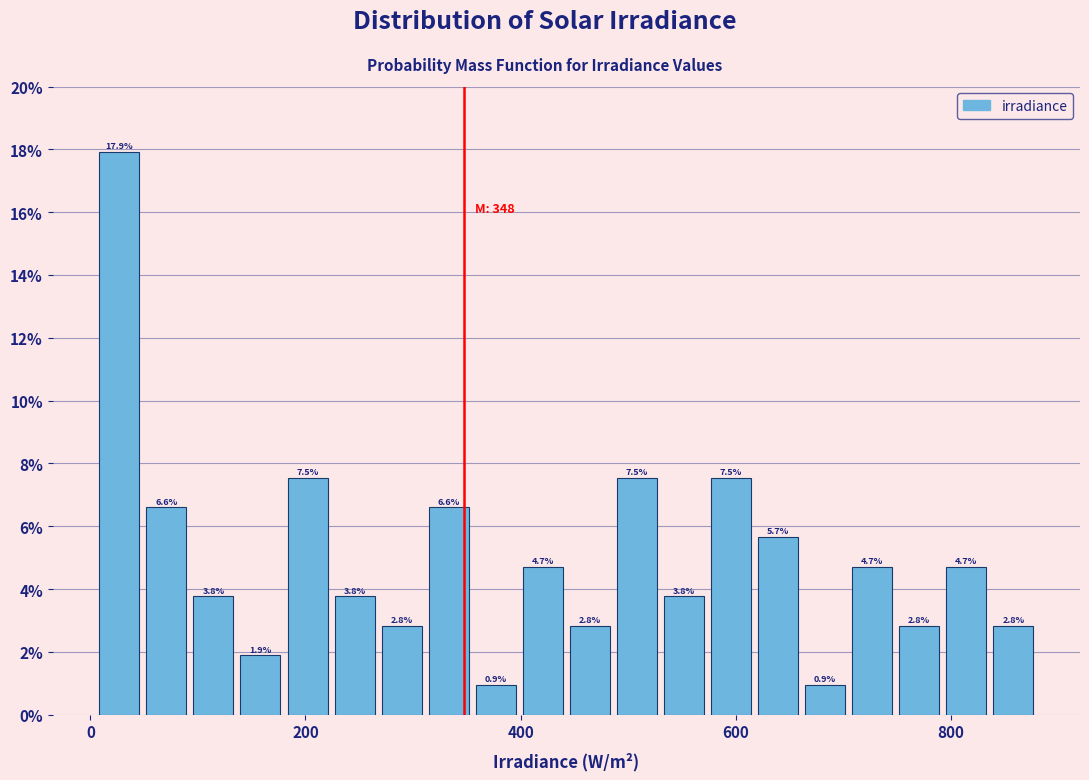

Around what value on the x-axis is the tallest bar? Give the approximate position of its centre, as read against the axis.

20